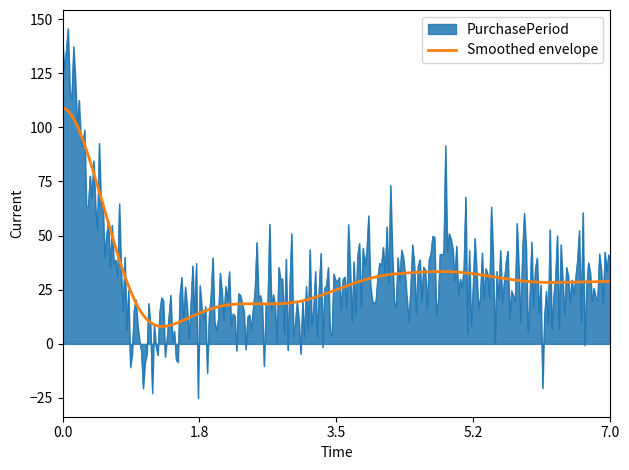

What is the maximum value for PurchasePeriod?

145.6